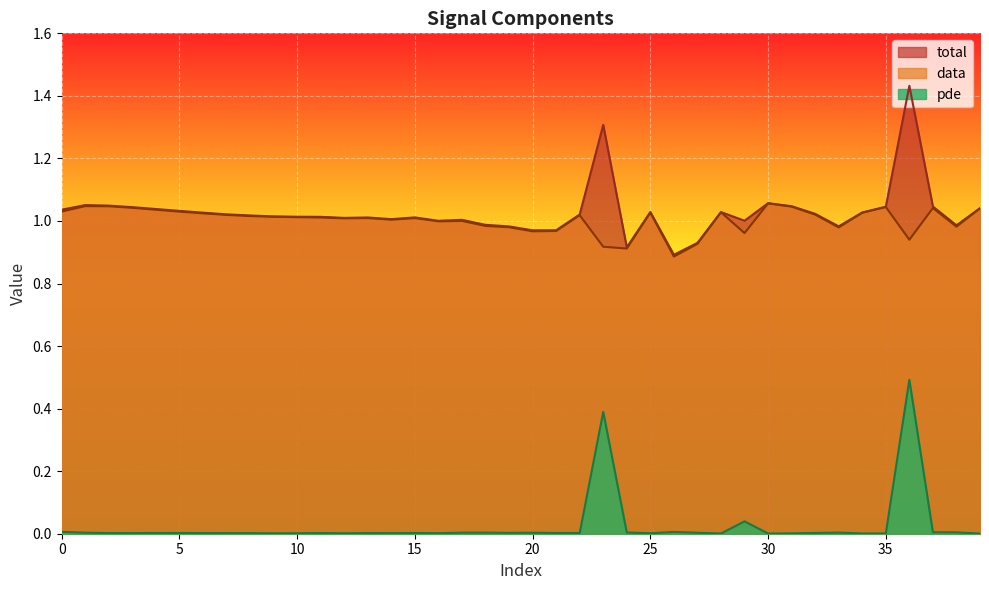

Rank the series by their maximum value, from highest to lowest.

total, data, pde